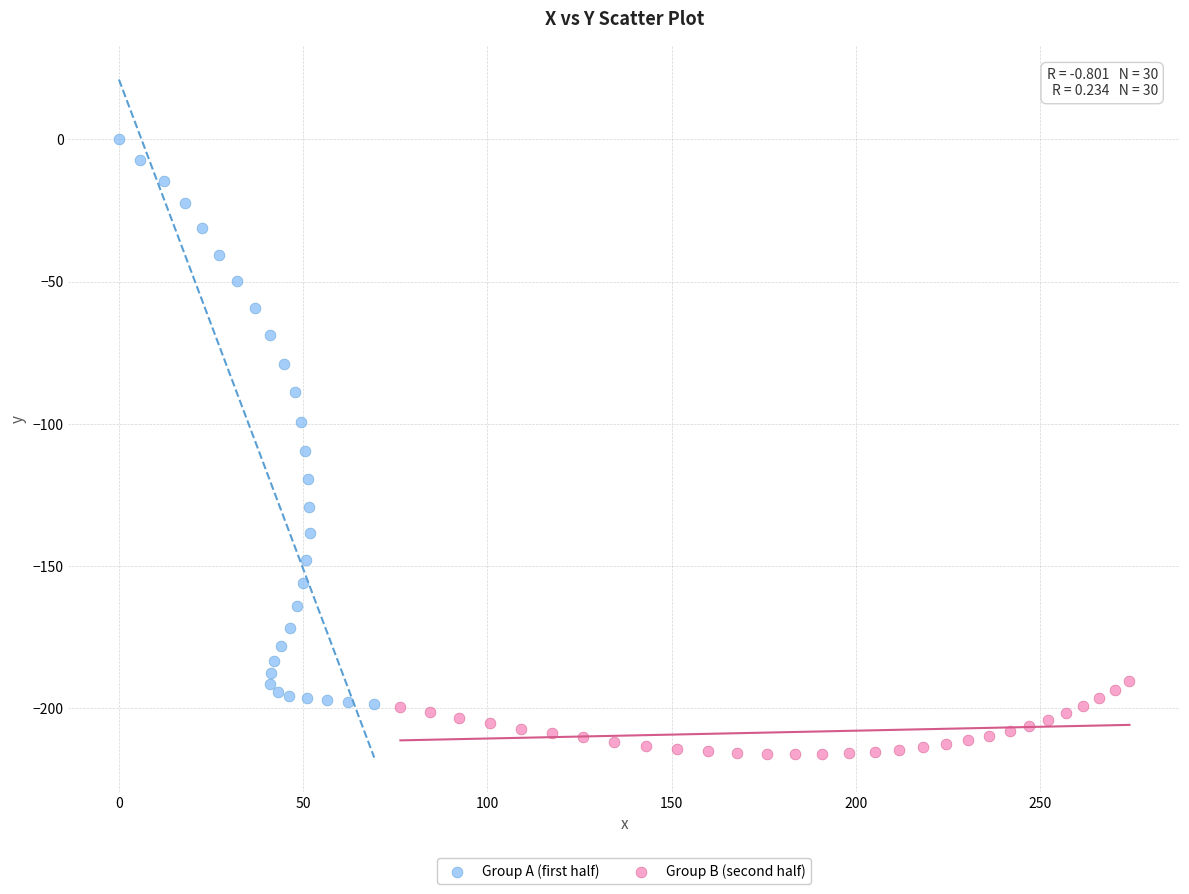

Which series has the widest spread of Y values?

Group A (first half)